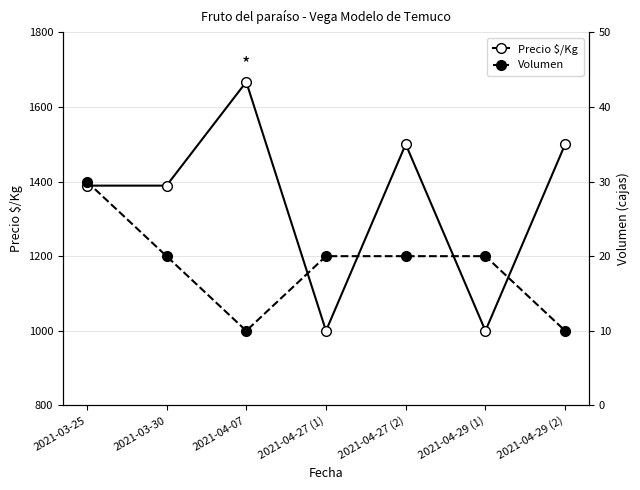

Between 2021-04-29 (2) and 2021-04-29 (1), which is larger?

2021-04-29 (2)